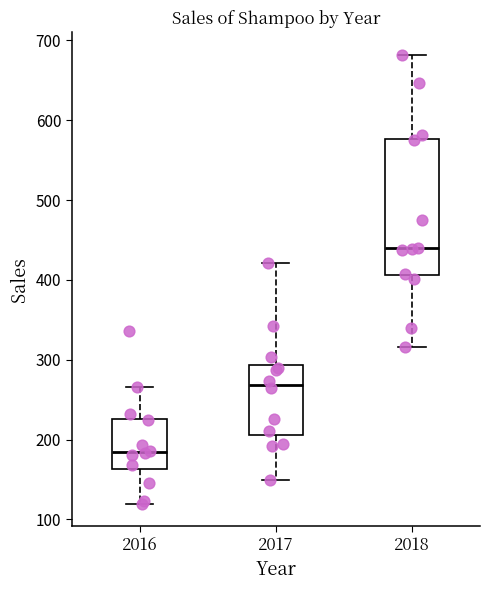

Where is the lower edge of the box at x = 2016 on the y-axis? The values are not printed on the chart, so give them approximately, as read against the axis.

160